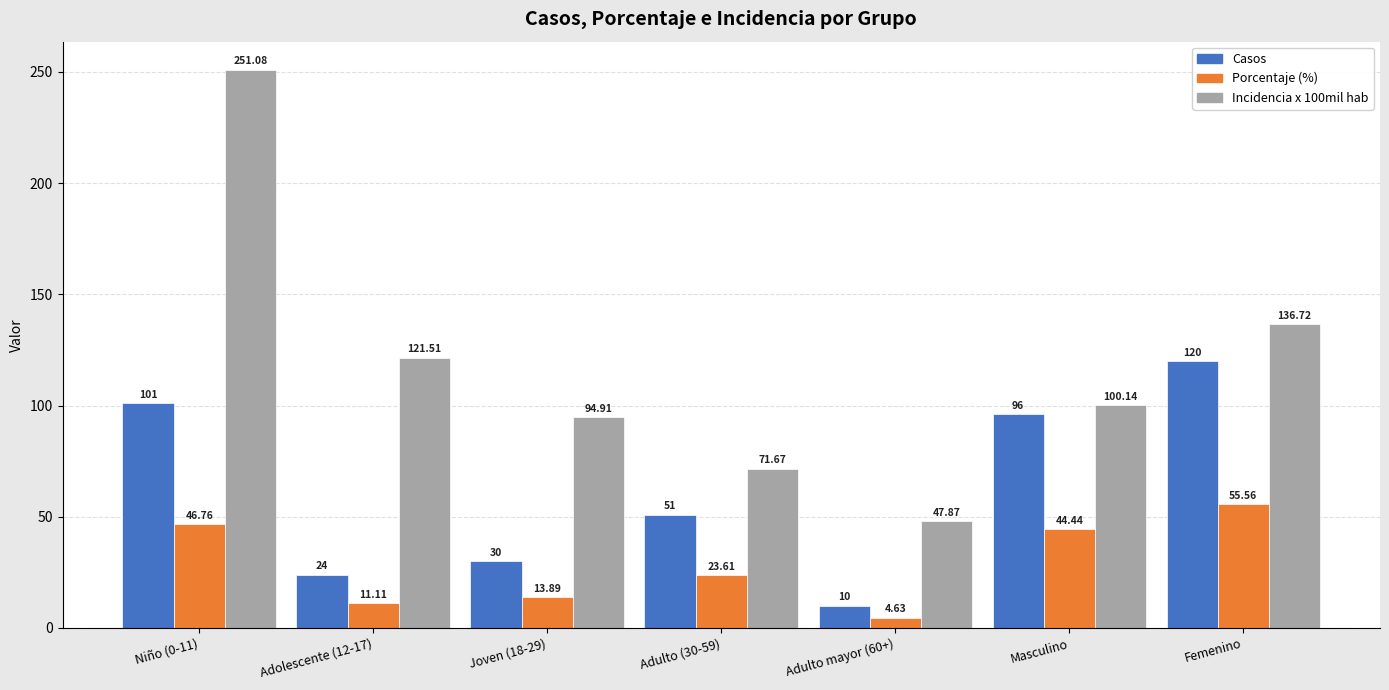

Which series has the largest total across all categories?

Incidencia x 100mil hab